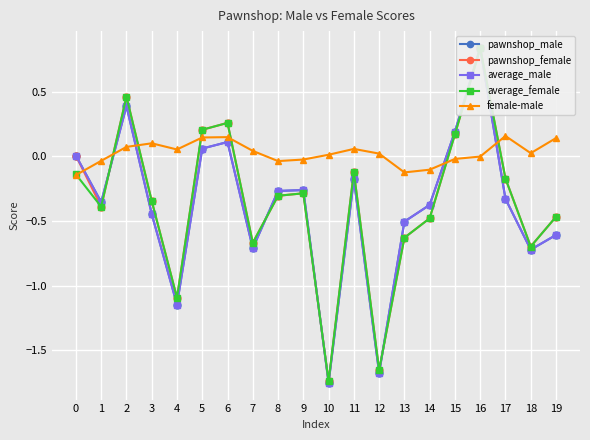

What is the sum of the pawnshop_female values at 17 and 3?

-0.5